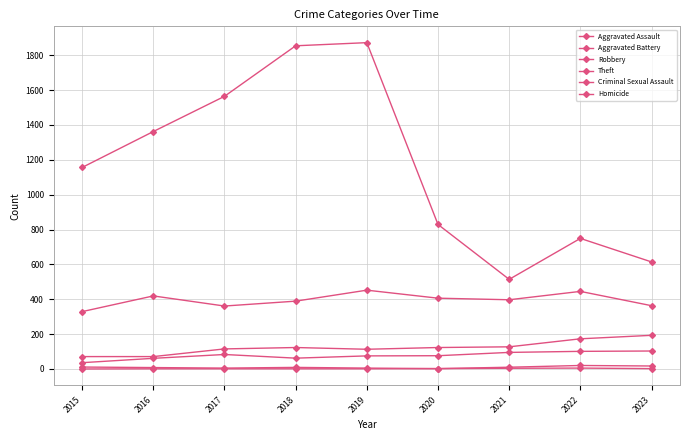

What is the total value across all series at 2021?

1147